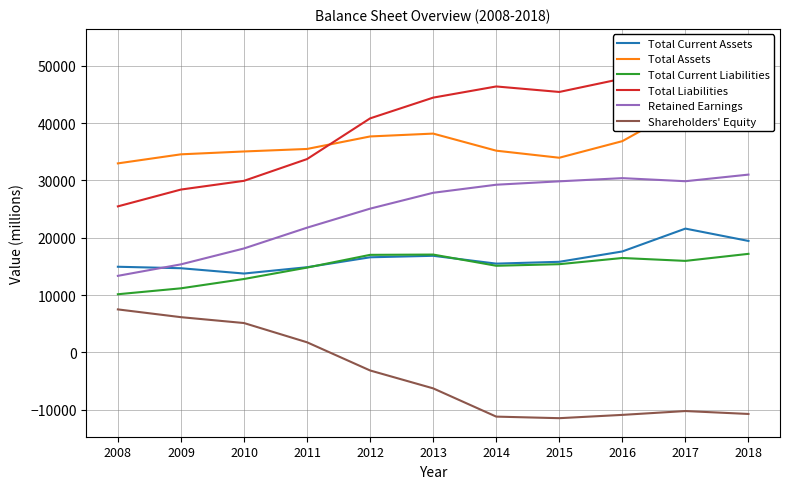

Reading left to right, list all the values displayed in this chart.

Total Current Assets: 14939	14682	13756	14859	16590	16852	15484	15804	17608	21594	19442
Total Assets: 32972	34552	35050	35488	37670	38168	35187	33956	36851	42968	39801
Total Current Liabilities: 10144	11178	12804	14794	17016	17066	15112	15386	16467	15962	17191
Total Liabilities: 25472	28407	29929	33725	40824	44442	46390	45432	47751	53198	50540
Retained Earnings: 13354	15358	18133	21757	25076	27843	29249	29842	30397	29859	31014
Shareholders' Equity: 7500	6145	5121	1763	-3154	-6274	-11203	-11476	-10900	-10230	-10739